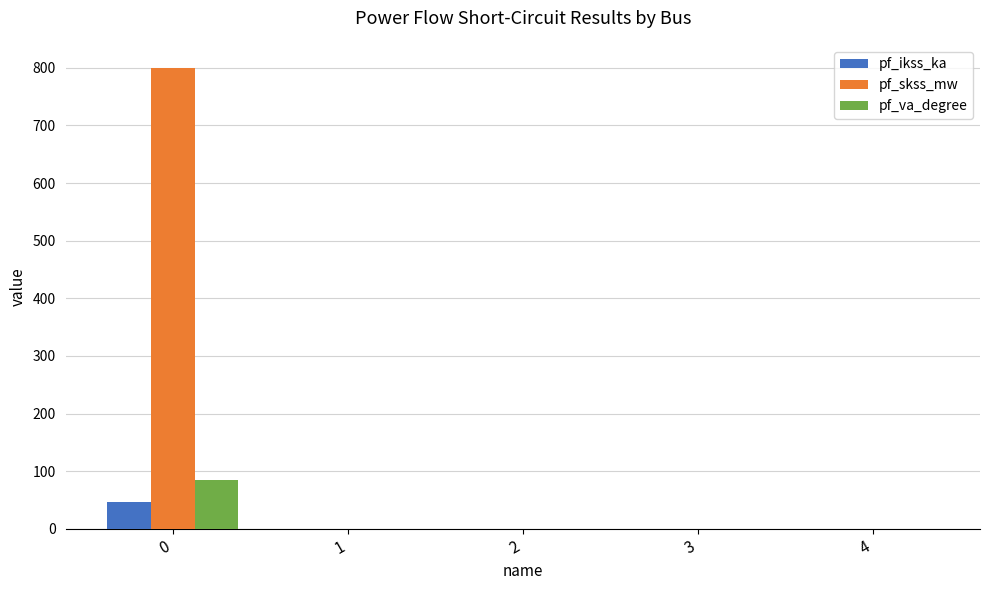

How many series are shown in this chart?

3